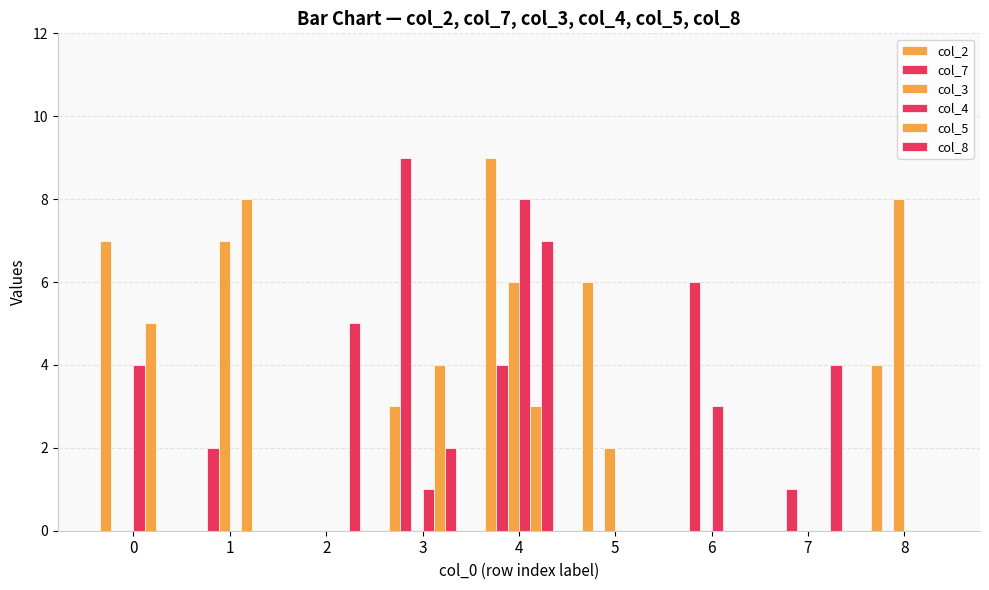

Between 8 and 1, which is larger?

8